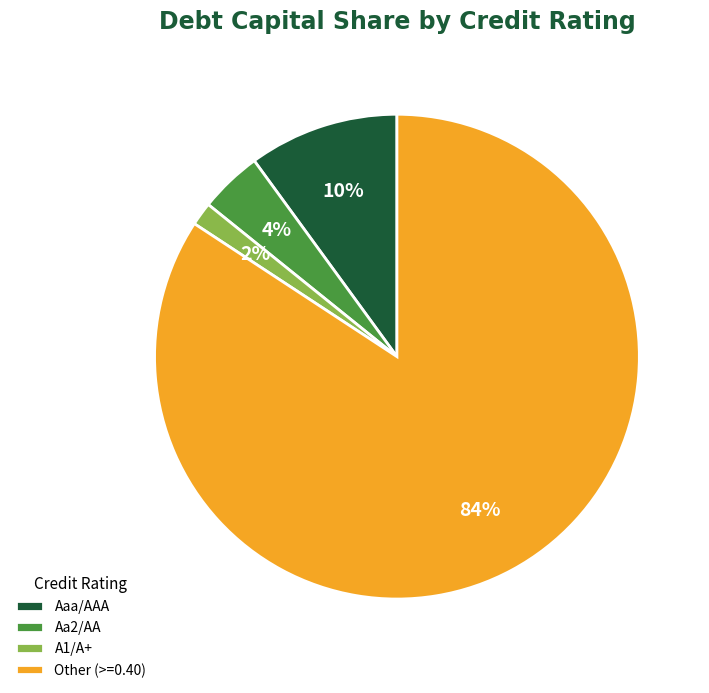

Is there any slice that represents more than half of the pie?

Yes